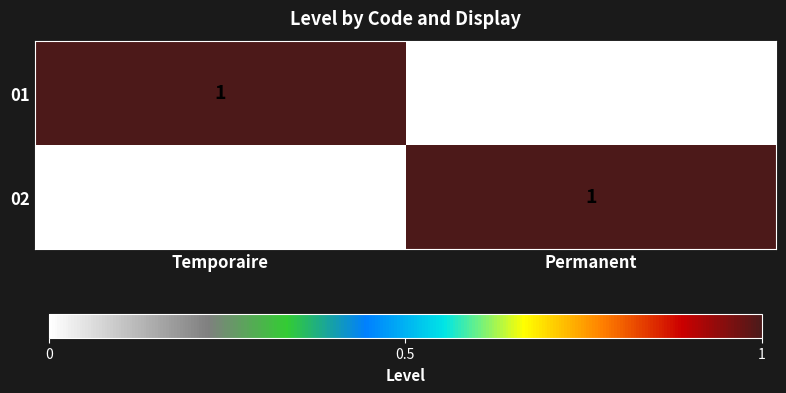

Rank the categories by 01 value from lowest to highest.

Permanent, Temporaire